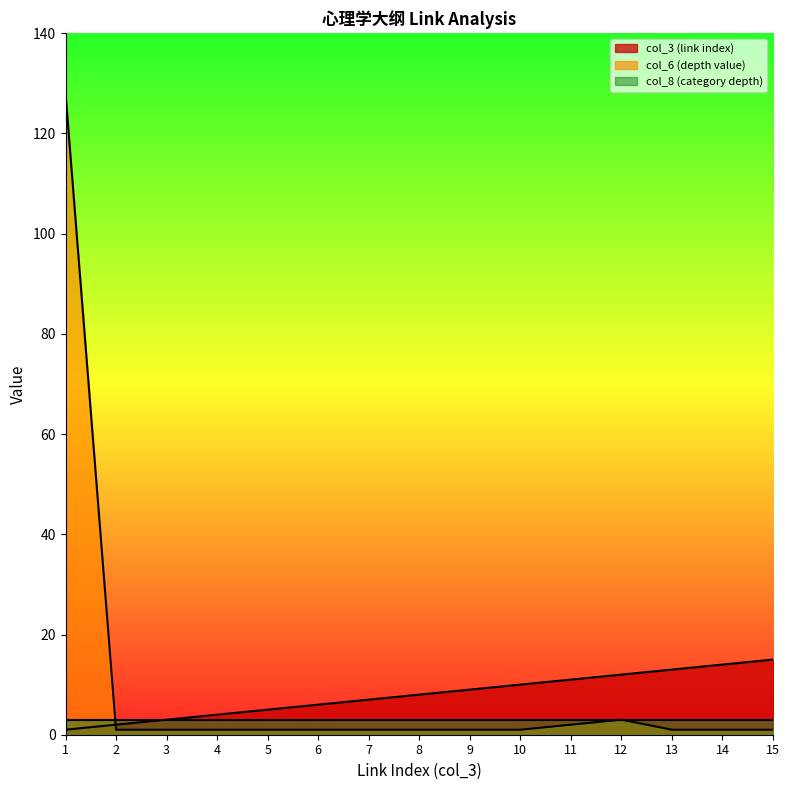

Which series ends up on top after the final intersection of col_6 (depth value) and col_3 (link index)?

col_3 (link index)